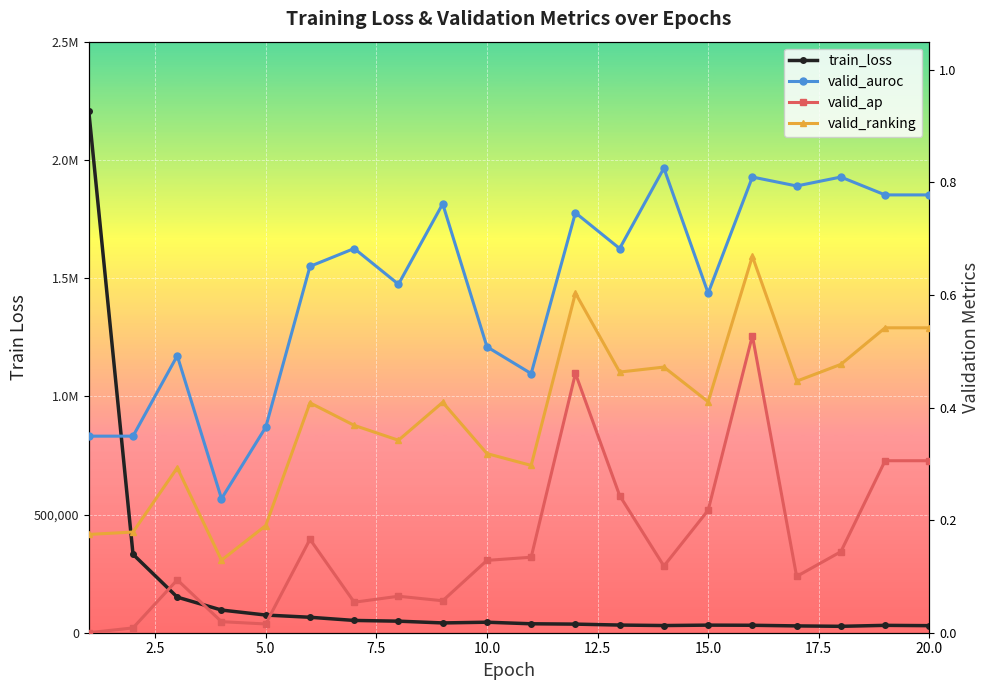

In valid_ap, how many points are higher than both neighbors (excluding endpoints)?

5